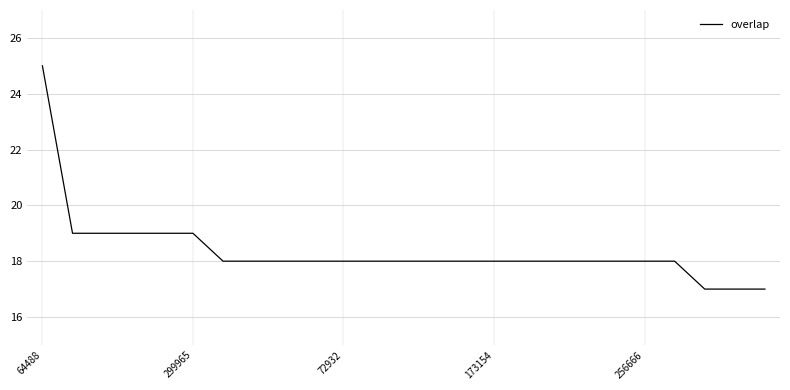

What is the smallest value displayed?

17